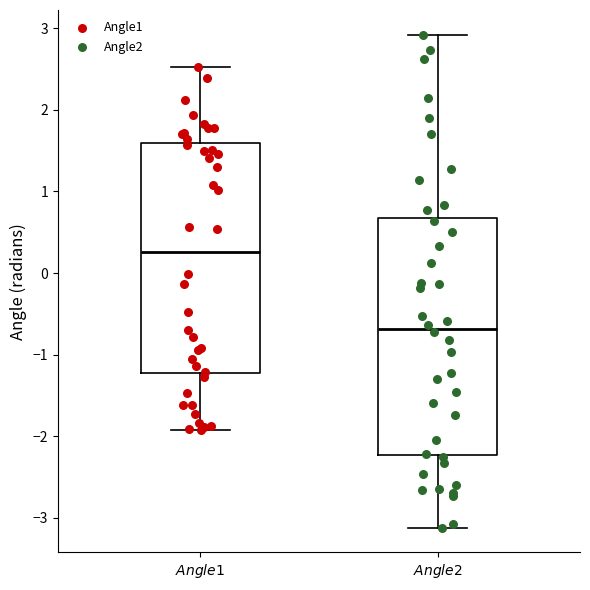

Reading left to right, transcribe this box plot: for each box, give where its median line is, the range the box spans, and where its two whiskers end, as read against the y-axis. The values are not printed on the chart, so give them approximately, as read against the axis.

$\it{Angle1}$: median 0.3, box -1.2 to 1.6, whiskers -1.9 to 2.5
$\it{Angle2}$: median -0.7, box -2.2 to 0.7, whiskers -3.1 to 2.9